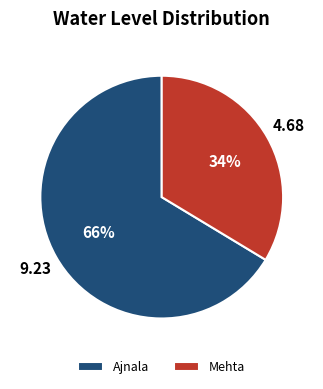

How many slices are in this pie chart?

2